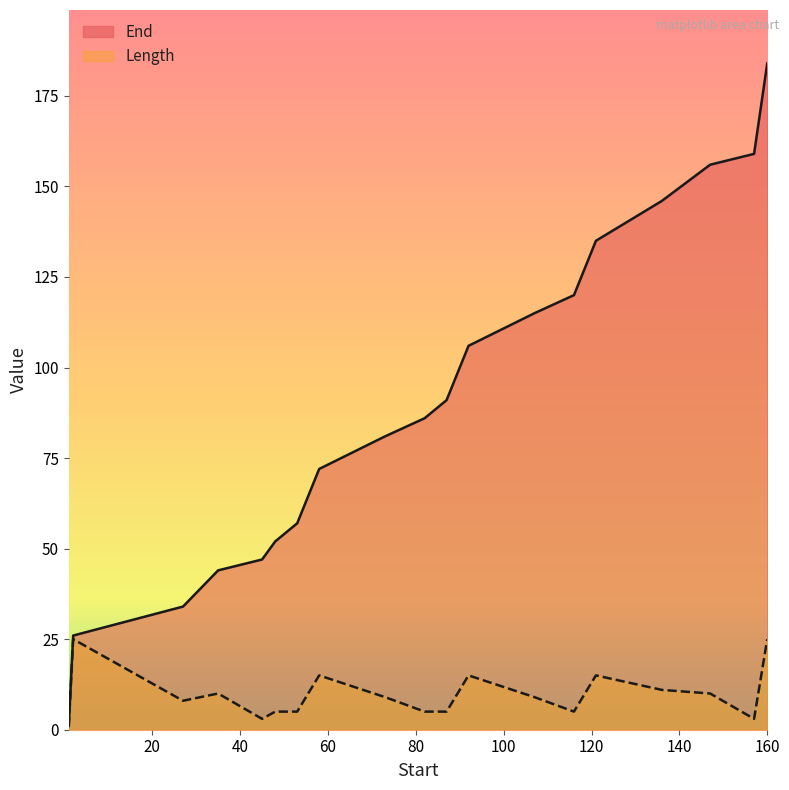

Does the chart have visible grid lines?

No